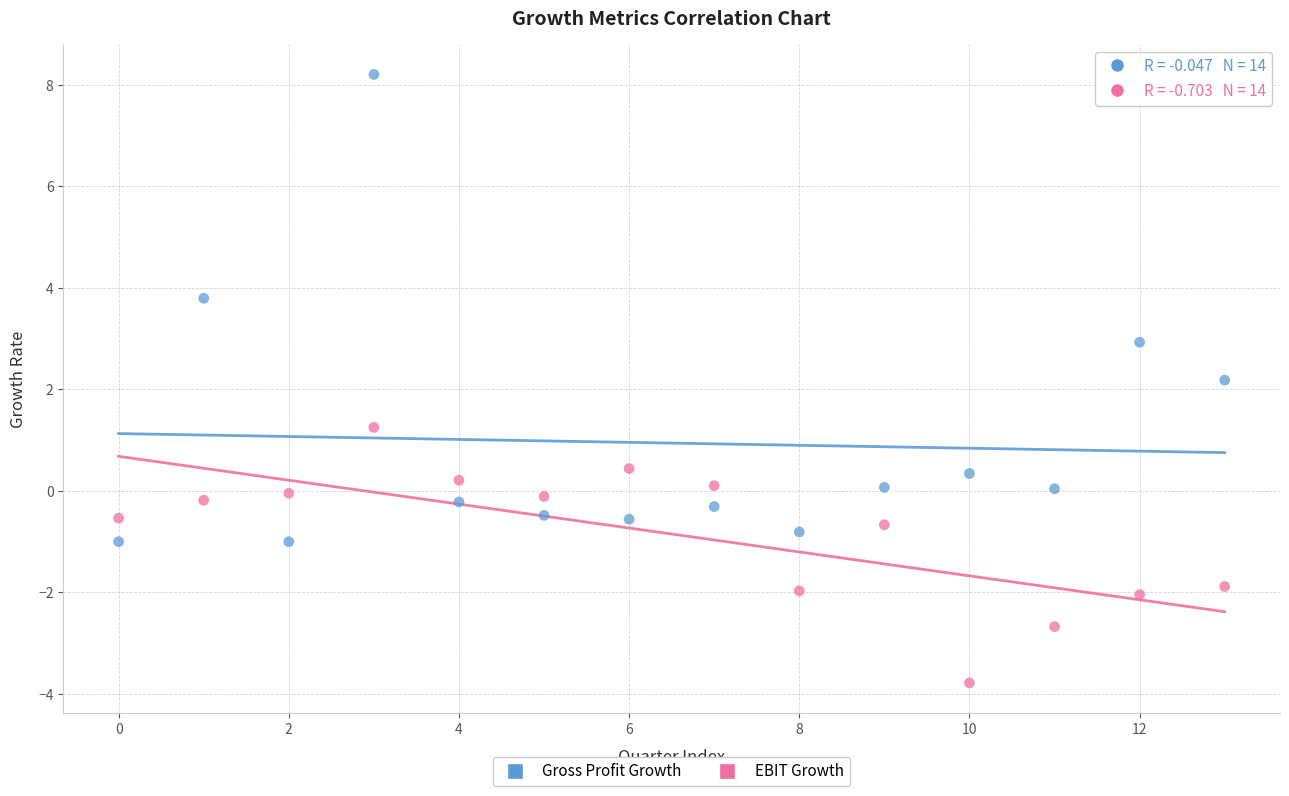

Across all series, what Y value is closest to 2?

2.2